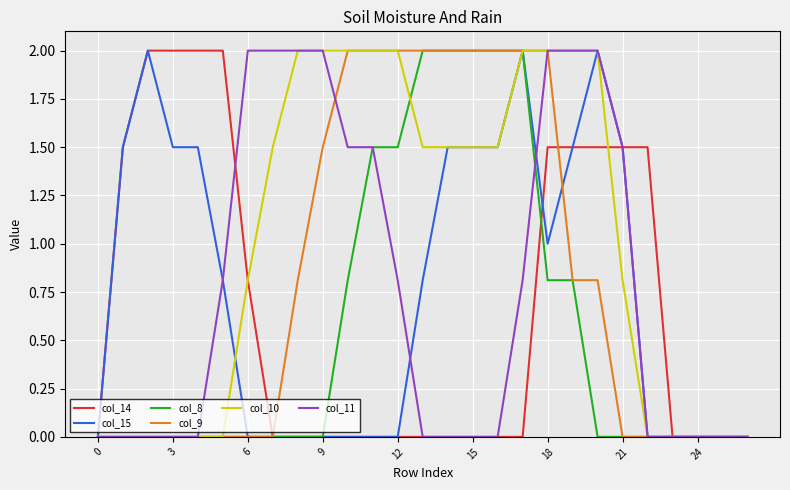

What is the sum of all col_8 values?

15.4